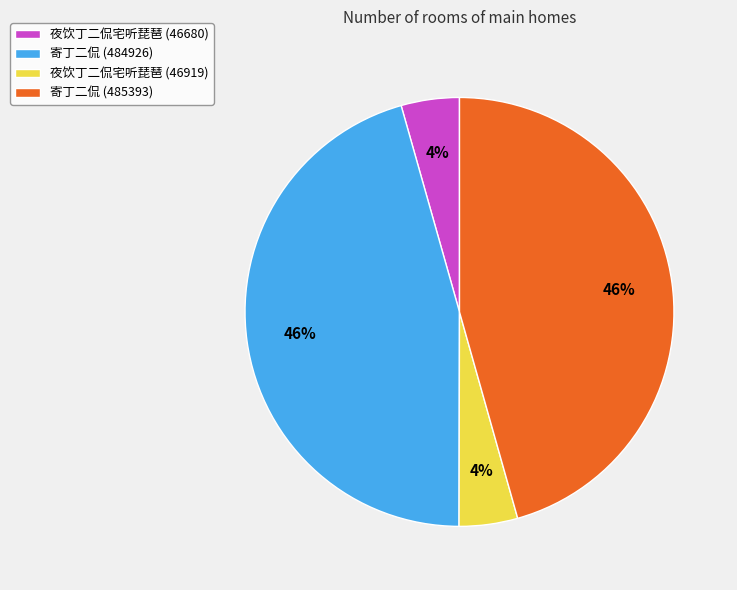

How many segments does this pie chart have?

4